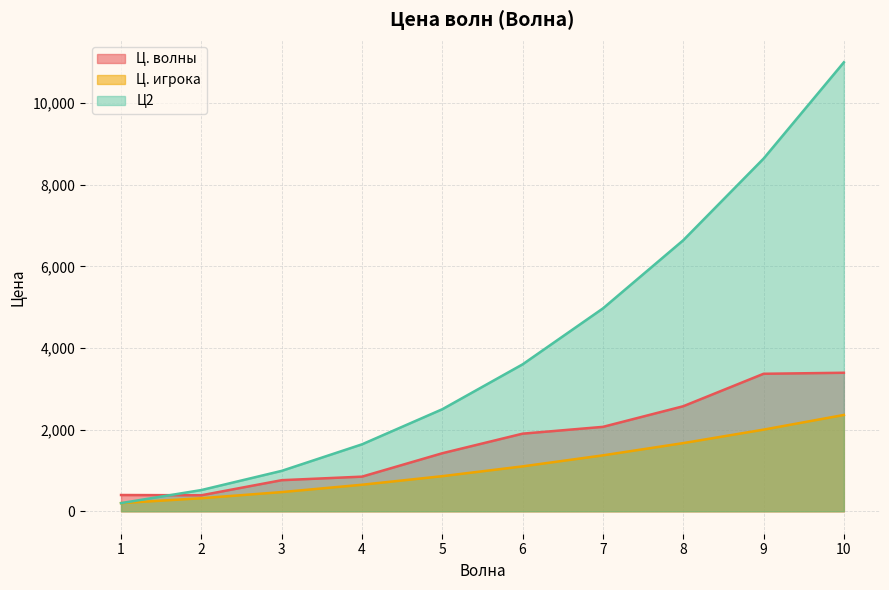

True or false: Ц. волны has more than 2 interior local peaks.

False